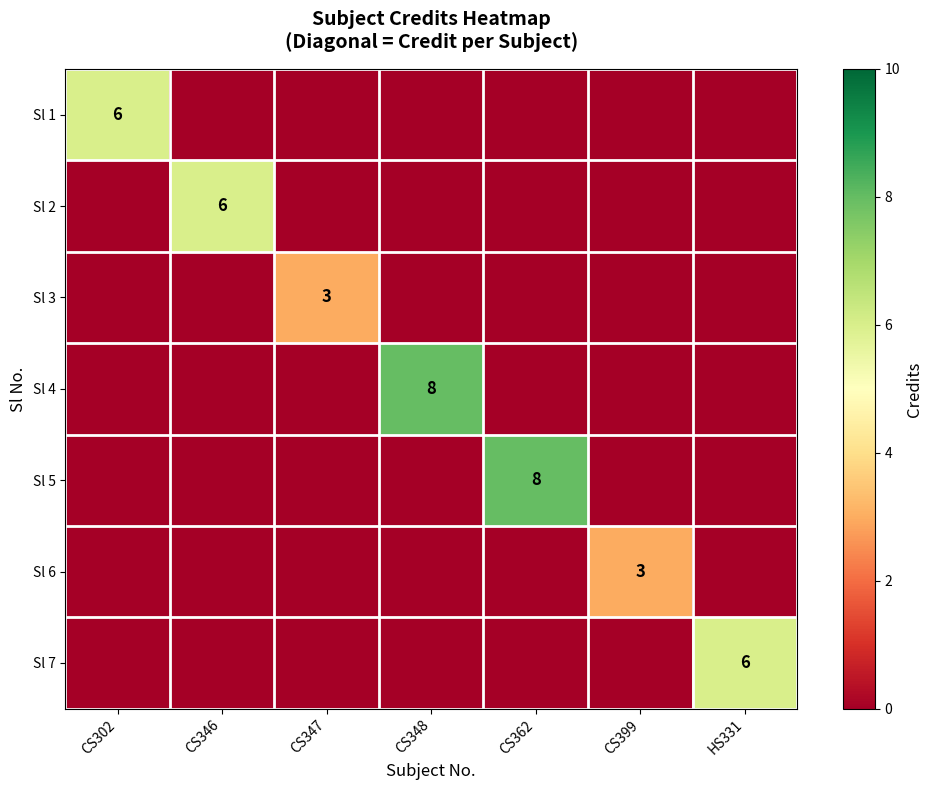

List the labels in order of Sl 4 value, largest first.

CS348, CS302, CS346, CS347, CS362, CS399, HS331